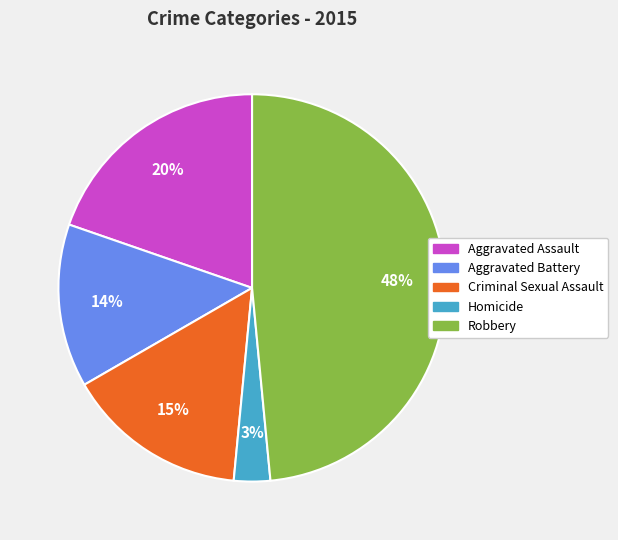

Count the number of slices in the pie.

5